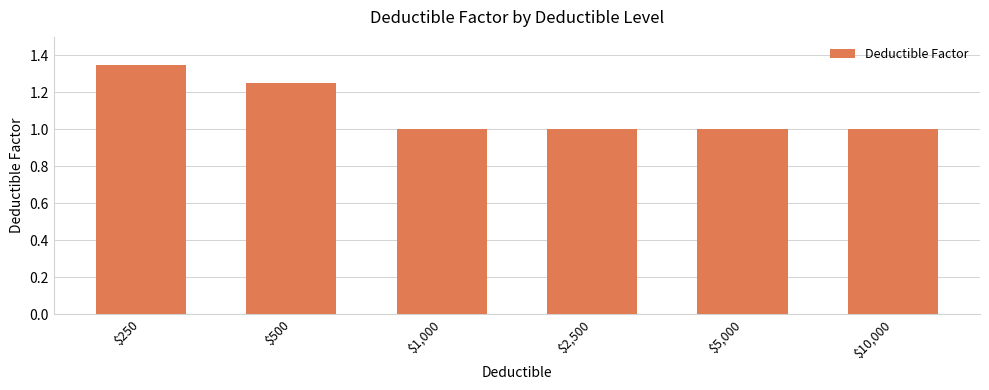

What is the label of the 6th bar from the right?

$250